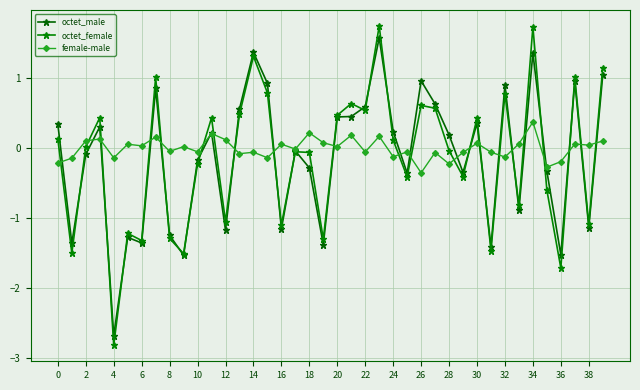

How many distinct data groups are displayed?

3